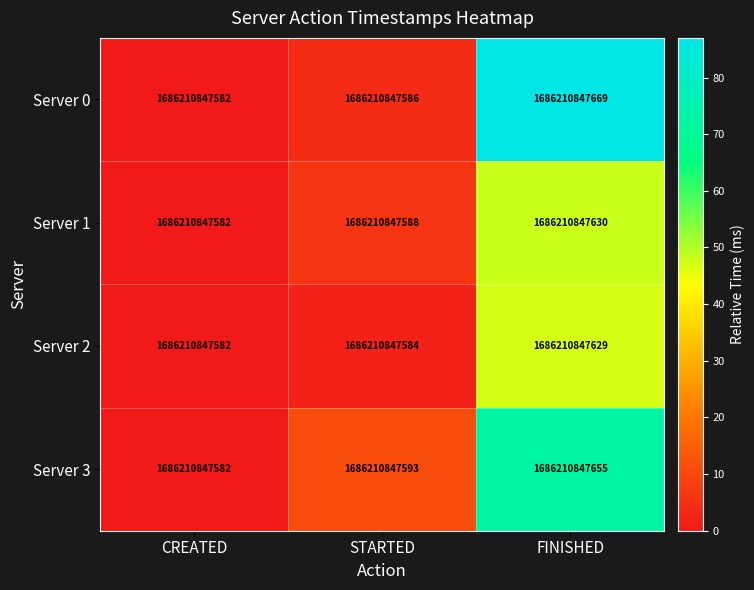

At how many categories does at least one series exceed 76?

1